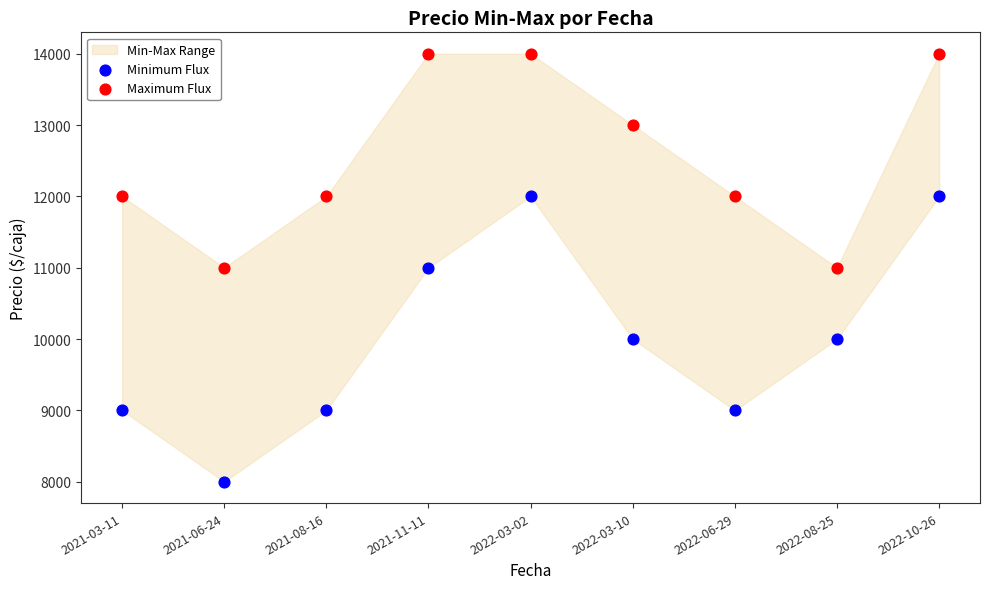

Which series reaches the maximum Y coordinate?

Maximum Flux